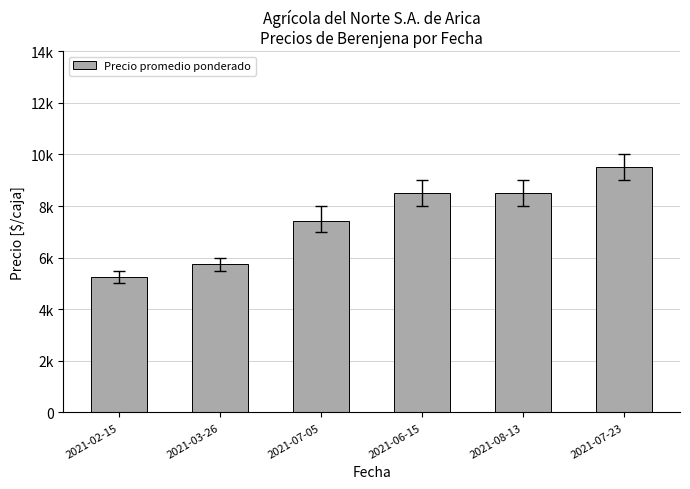

What position from the left is 2021-07-05?

3